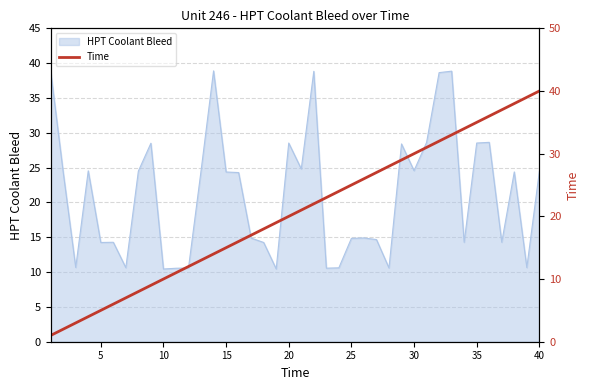

How many categories are shown in the chart?

40